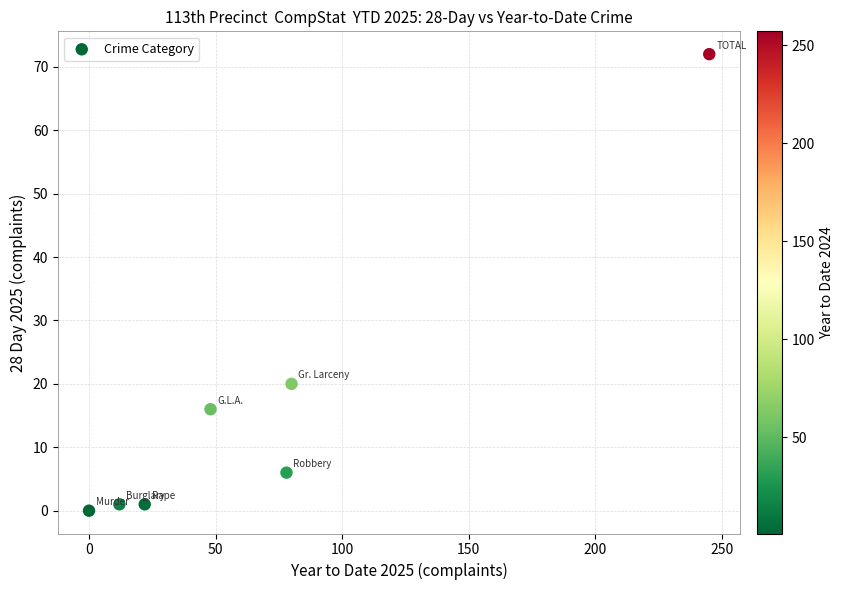

What is the average Y value?

17